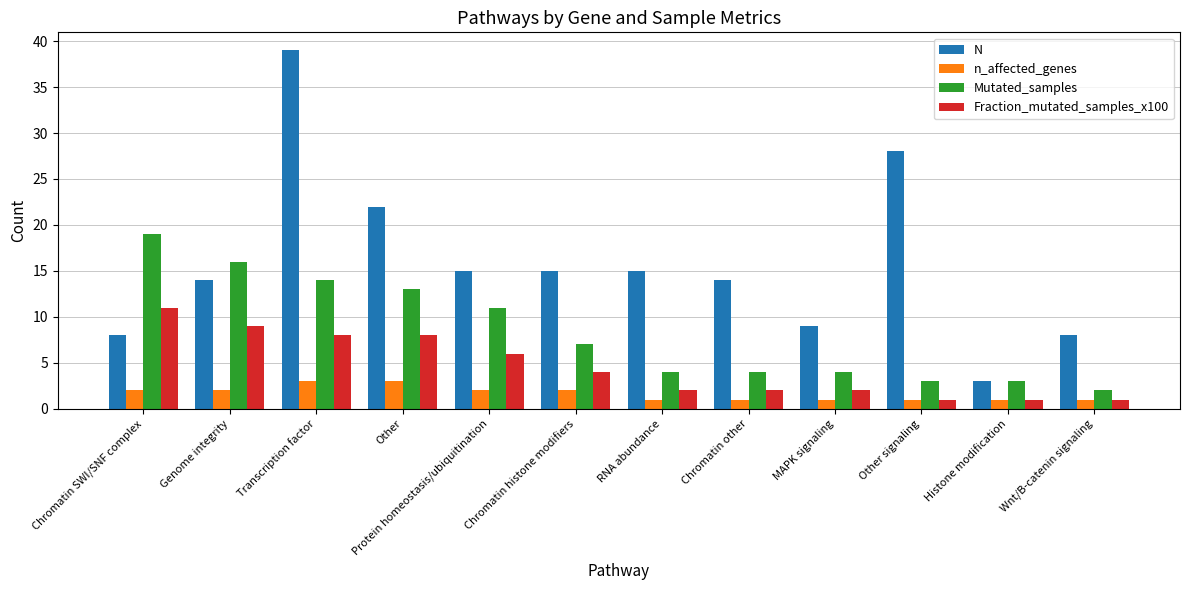

What is the label of the 4th bar from the right?

MAPK signaling